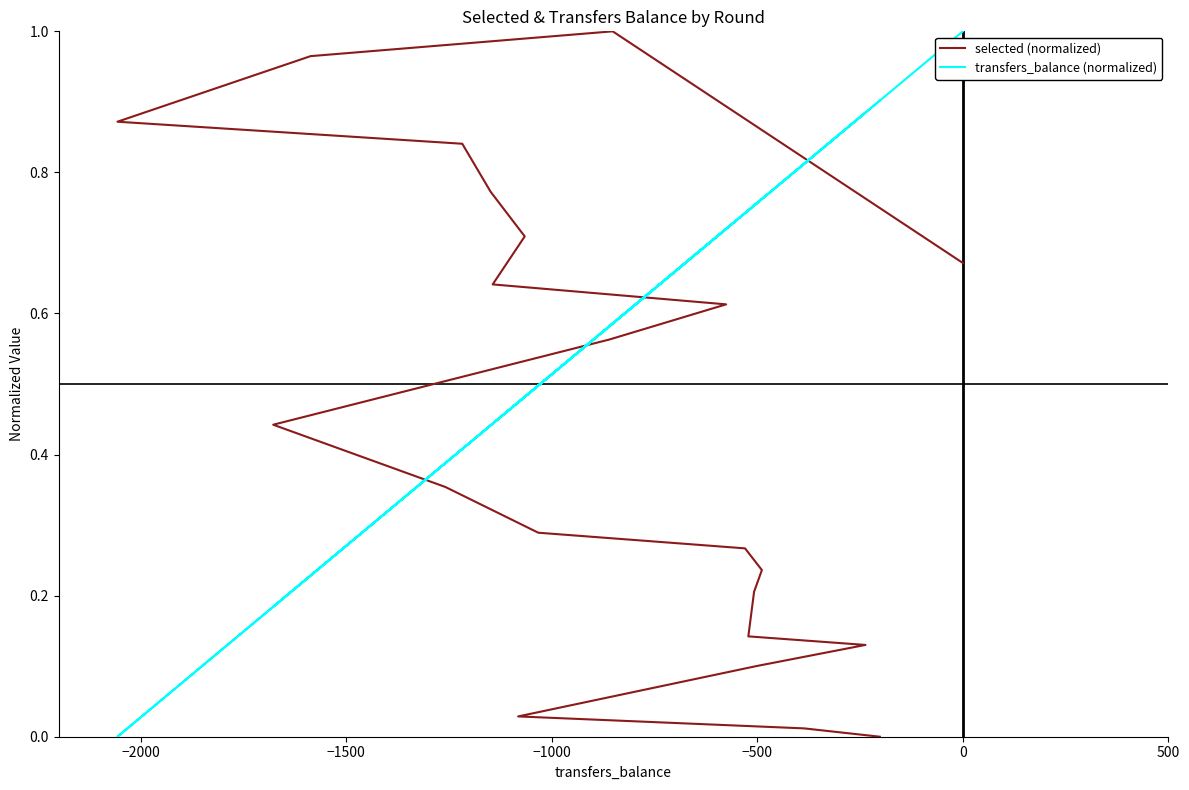

How many data points in transfers_balance (normalized) are above 0?

21